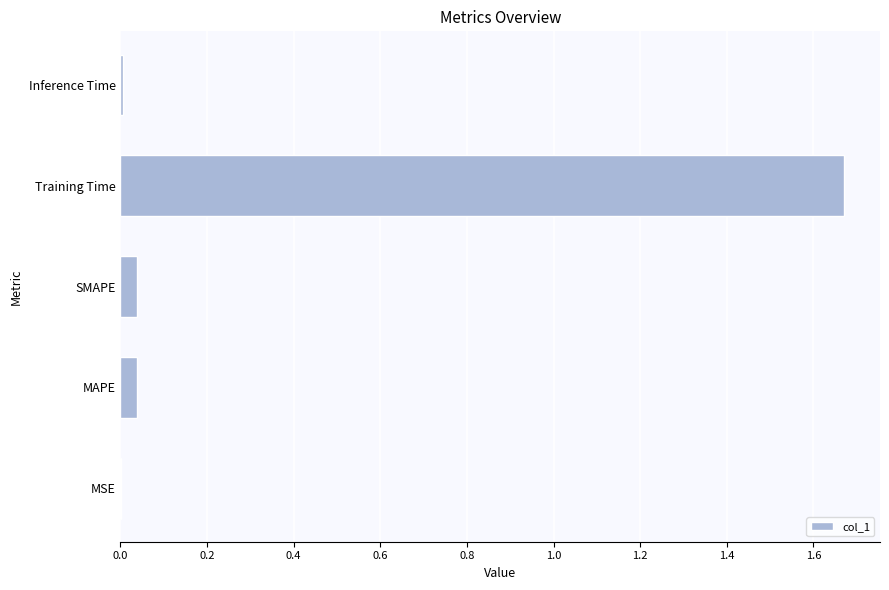

Which category has the highest value across all series?

Training Time